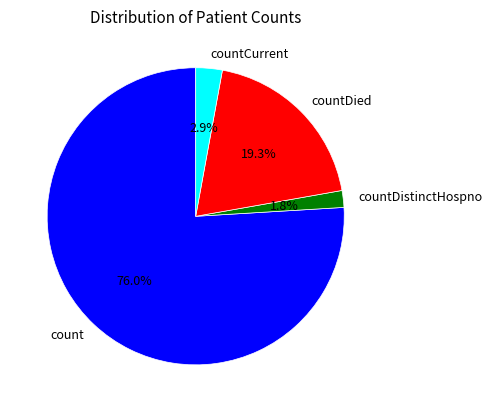

To the nearest percent, what percentage of the pie is countCurrent?

3%